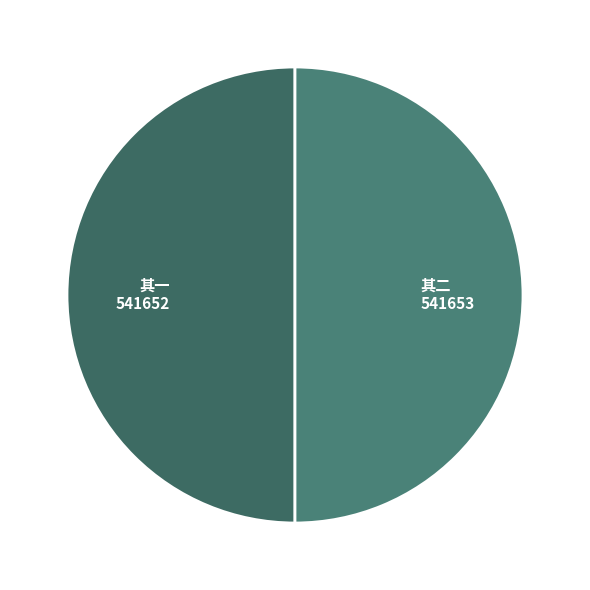

Count the number of slices in the pie.

2